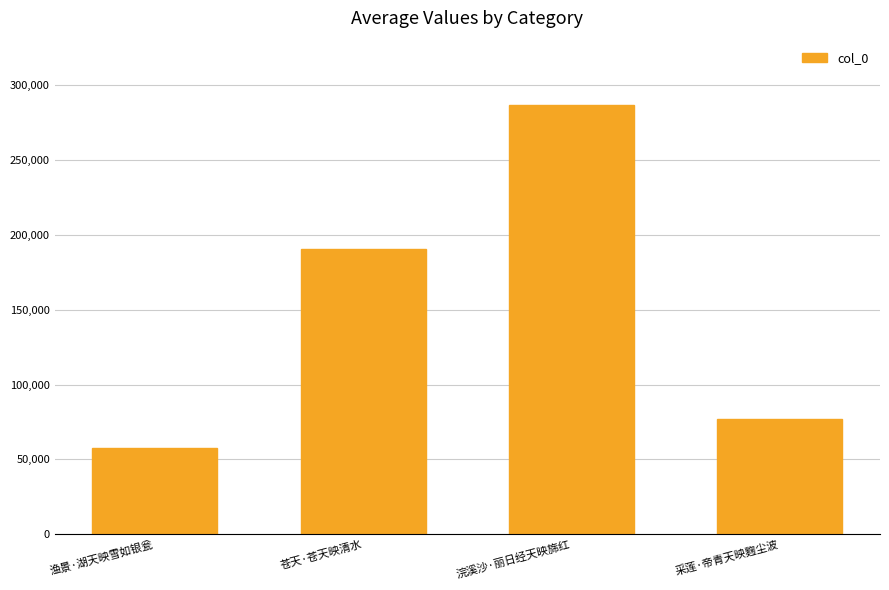

Is it true that the value at 采莲·帝青天映麴尘波 is 117427?

False